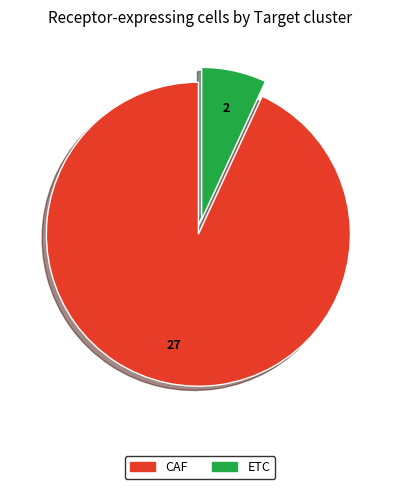

Rank the categories by value from highest to lowest.

CAF, ETC